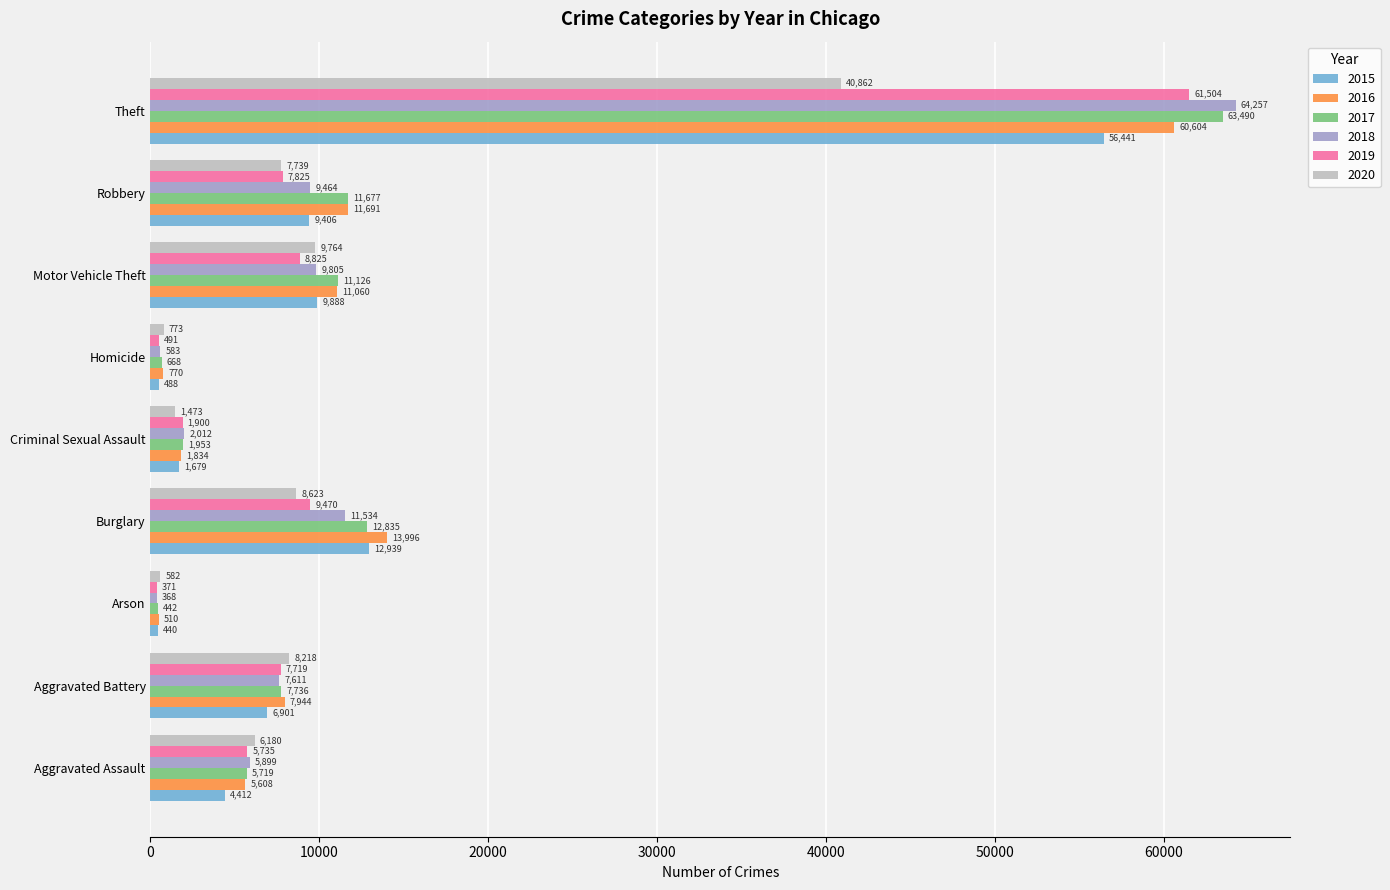

What value does the 2019 series have at Homicide, to the nearest 50?

500